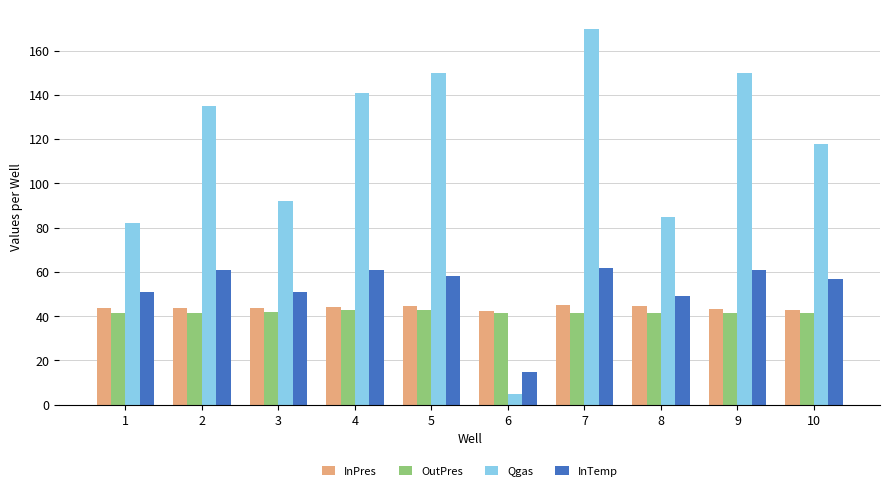

What are all the series names shown in the legend?

InPres, OutPres, Qgas, InTemp